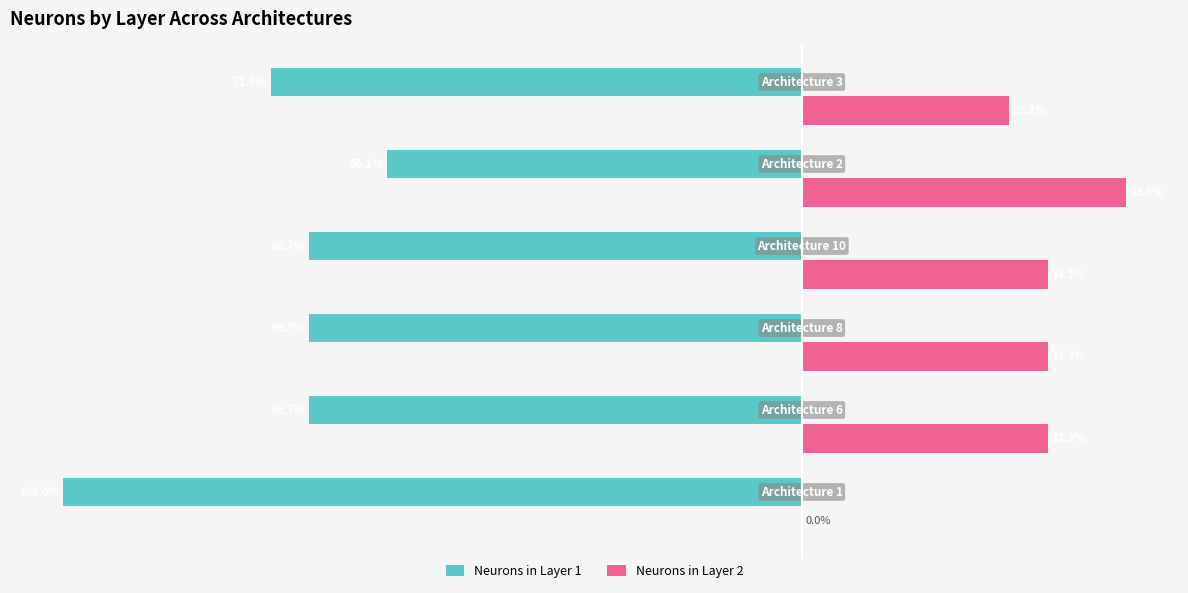

Which series has the largest total across all categories?

Neurons in Layer 2